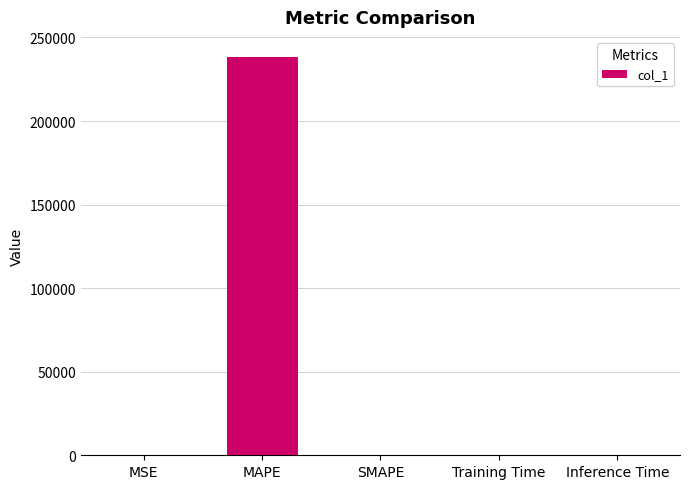

The value at MAPE is 166808.6. True or false?

False